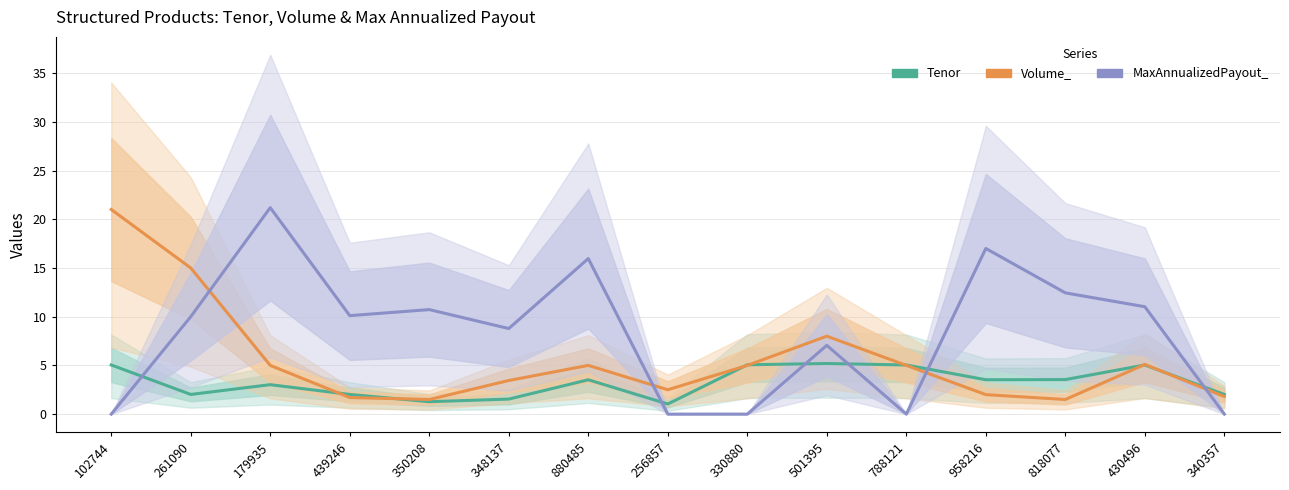

Where is the first local minimum for Tenor?

261090